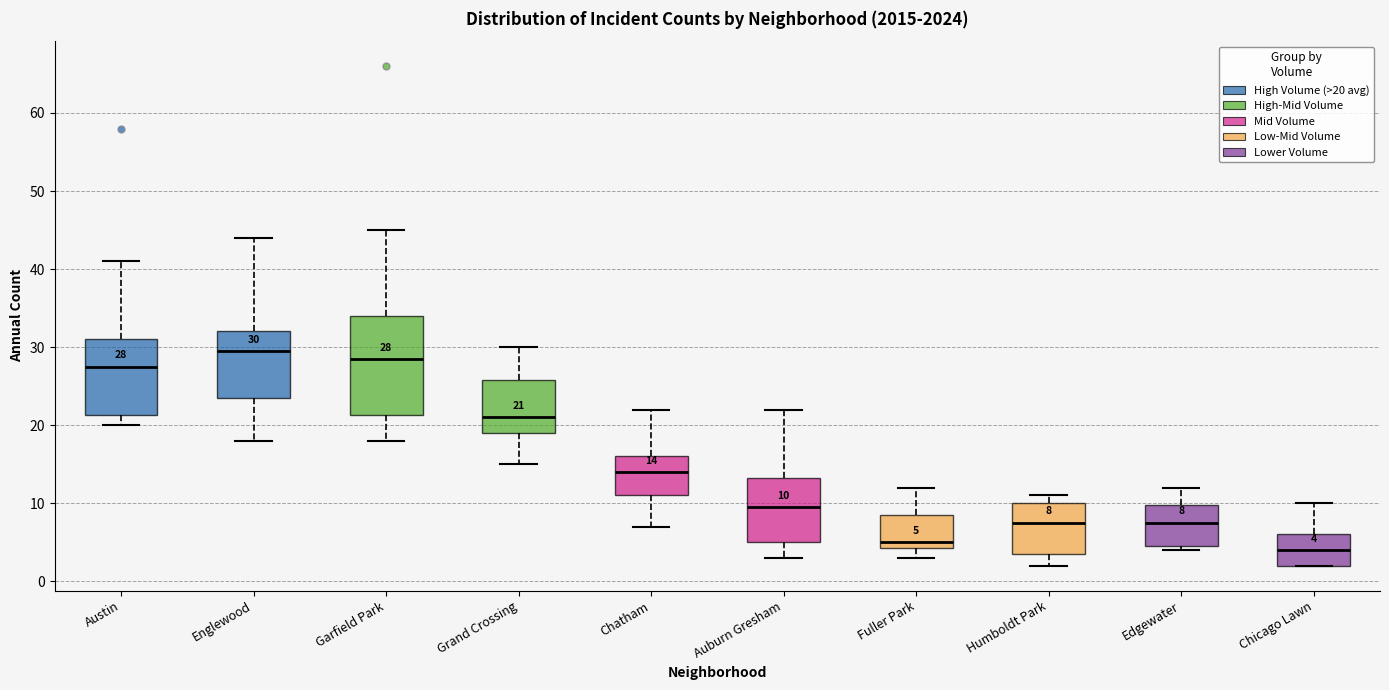

Which box has the lowest median line?

Chicago Lawn